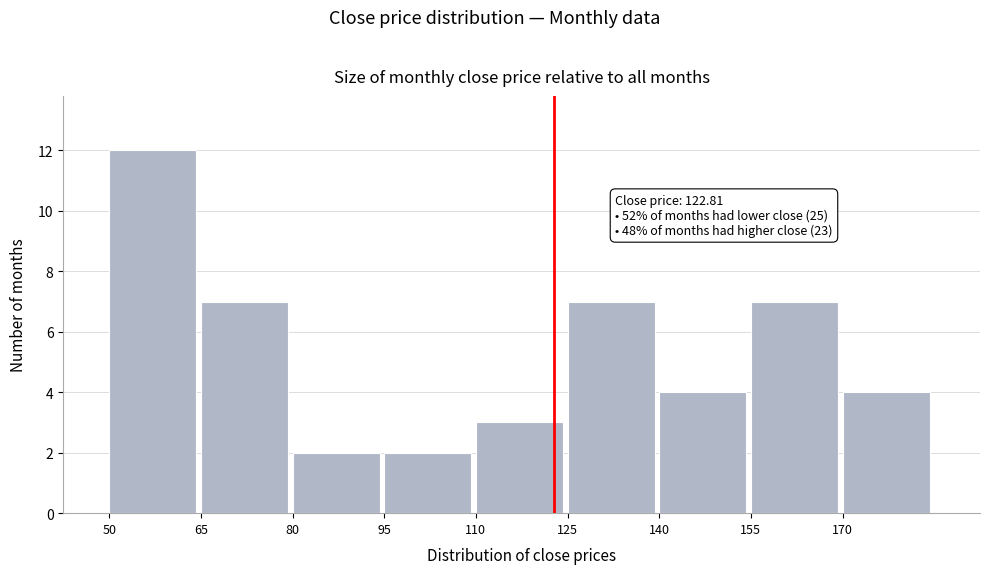

Over which range of the x-axis is the bar tallest?

50 to 65